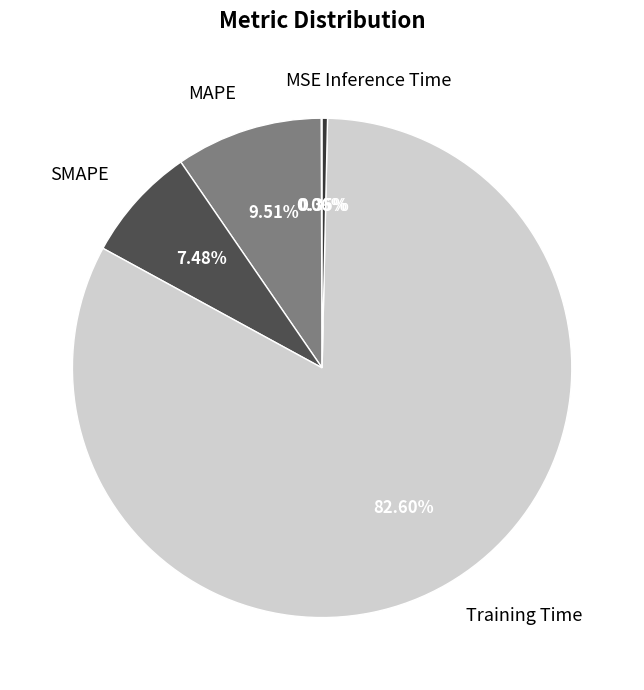

Which category has the biggest portion of the pie?

Training Time